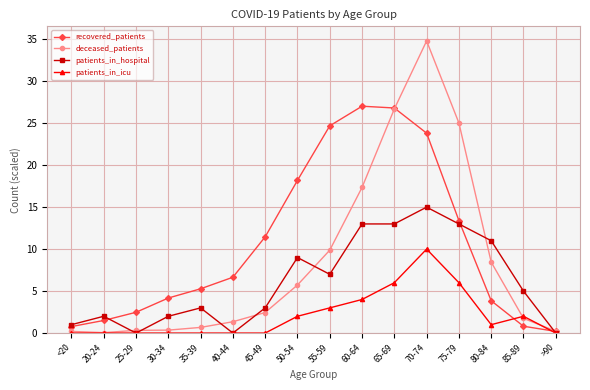

List the series in order of their overall mean, highest first.

recovered_patients, deceased_patients, patients_in_hospital, patients_in_icu